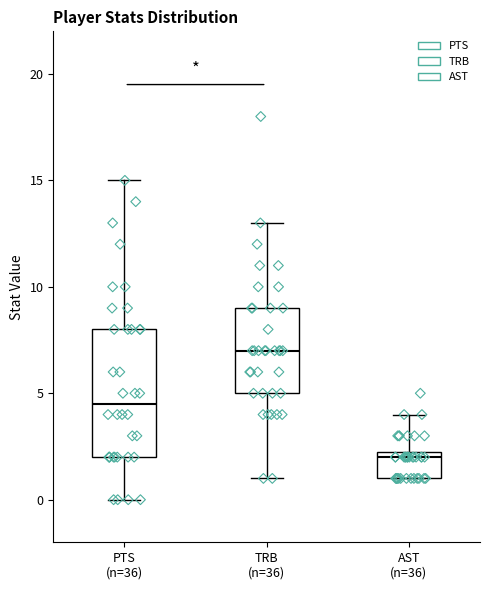

Reading left to right, read every box against the y-axis: the position of its median line, the range the box covers, and the ends of its whiskers. The values are not printed on the chart, so give them approximately, as read against the axis.

PTS (n=36): median 4.5, box 2.0 to 8.0, whiskers 0.0 to 15.0
TRB (n=36): median 7.0, box 5.0 to 9.0, whiskers 1.0 to 13.0
AST (n=36): median 2.0, box 1.0 to 2.5, whiskers 1.0 to 4.0